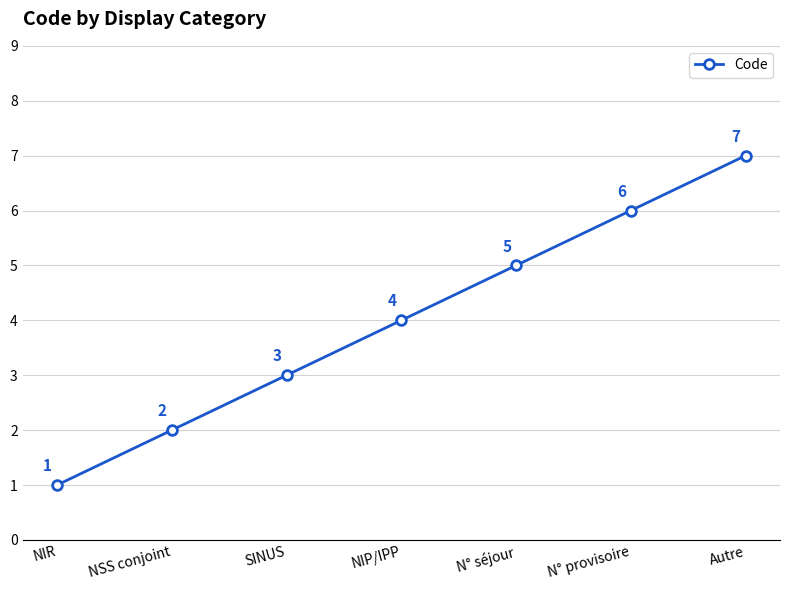

Reading right to left, list all the values displayed in this chart.

7	6	5	4	3	2	1